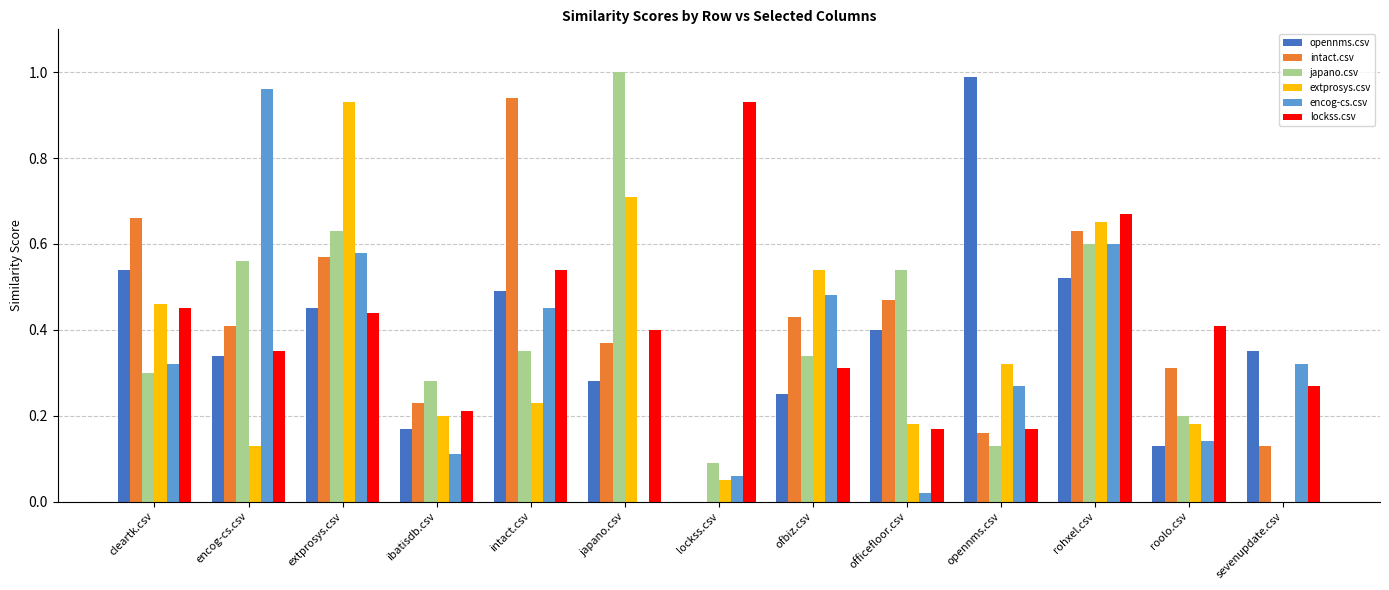

What are all the series names shown in the legend?

opennms.csv, intact.csv, japano.csv, extprosys.csv, encog-cs.csv, lockss.csv